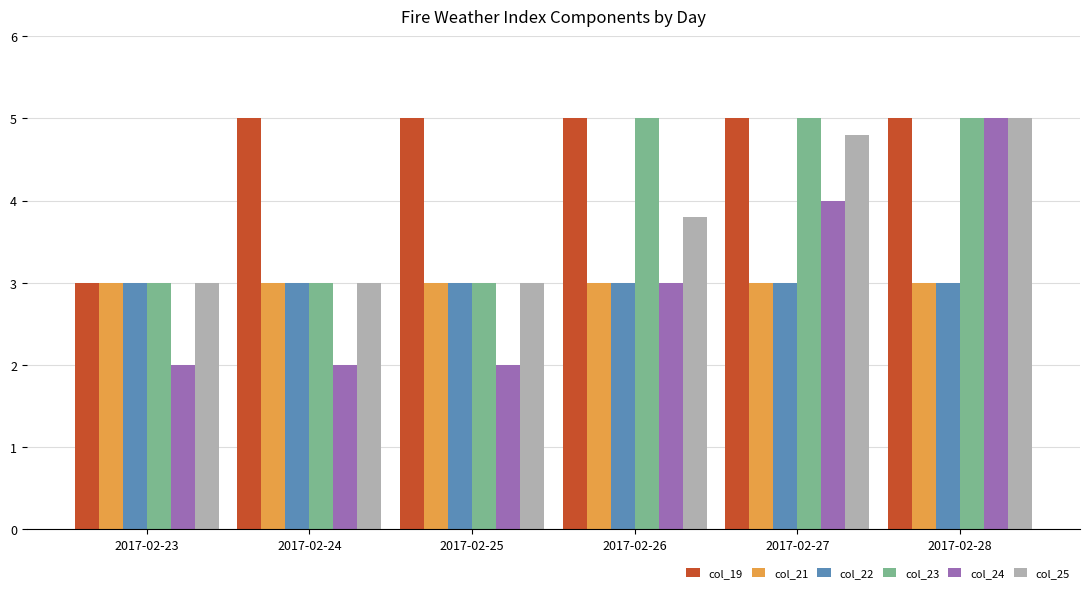

What is the sum of all col_22 values?

18.0